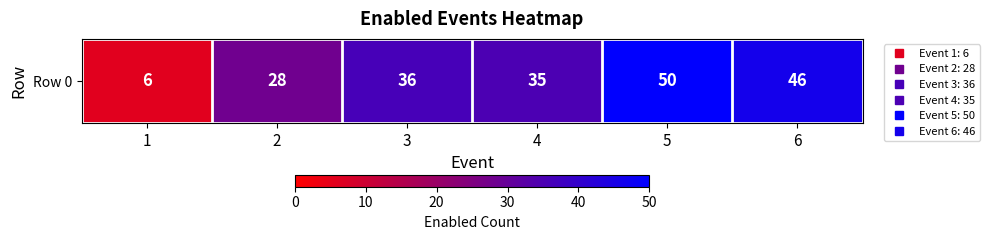

What is the smallest value displayed?

6